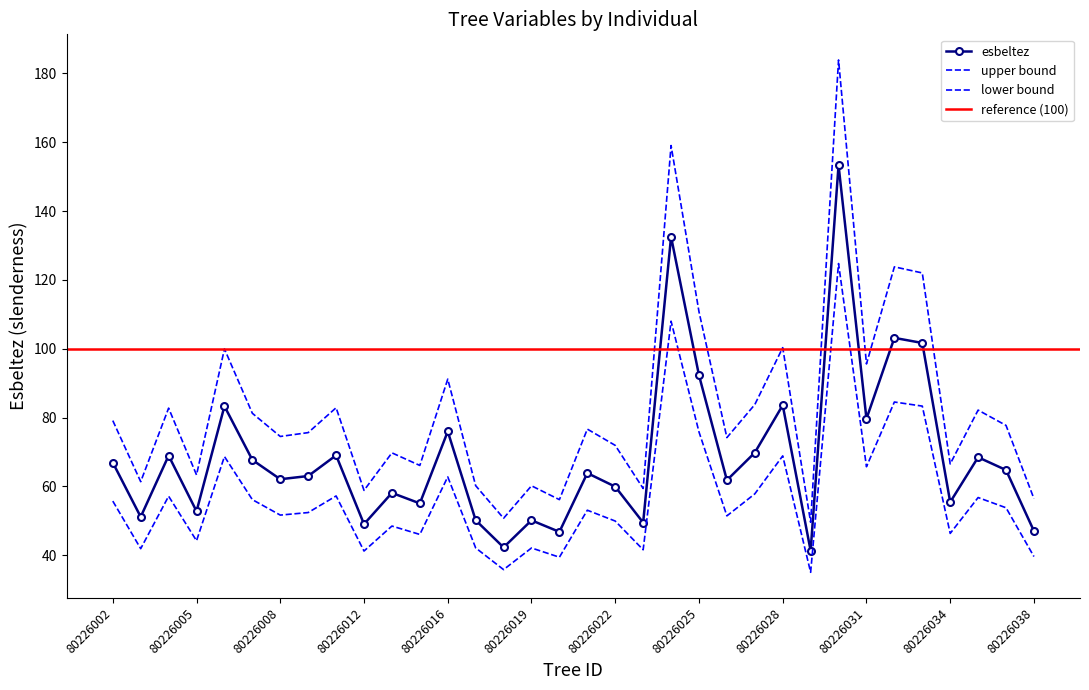

The esbeltez series shows 101.6 at 80226007. True or false?

False